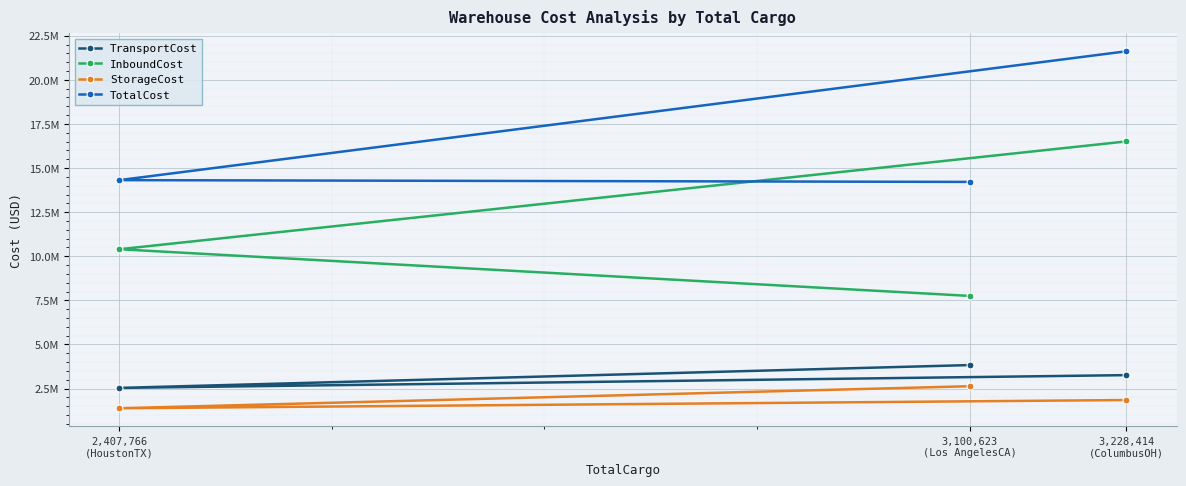

What is the total value across all series at 2,407,766
(HoustonTX)?

28630007.9